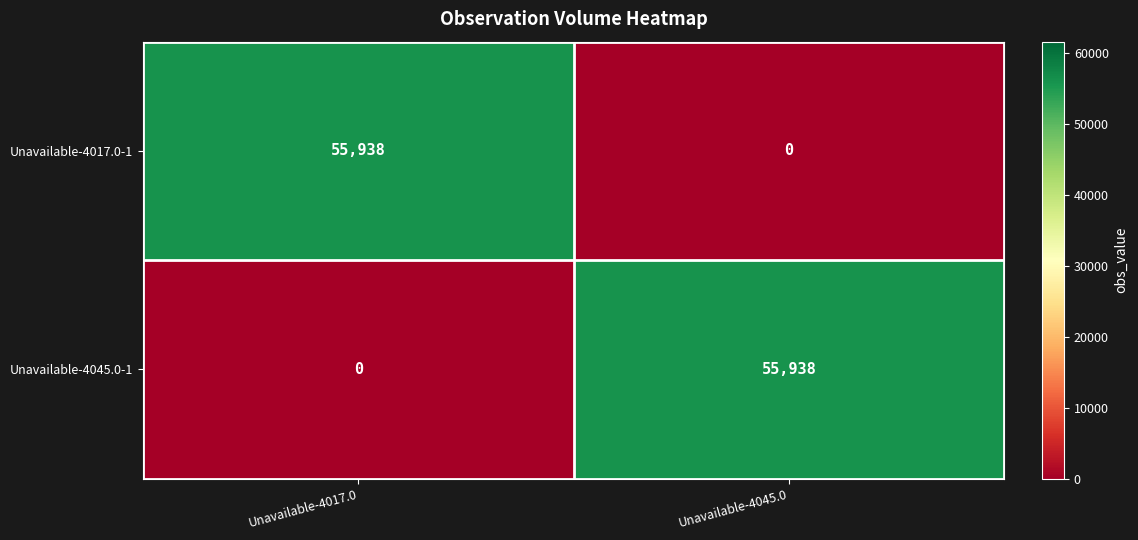

At which label does Unavailable-4017.0-1 reach its peak?

Unavailable-4017.0